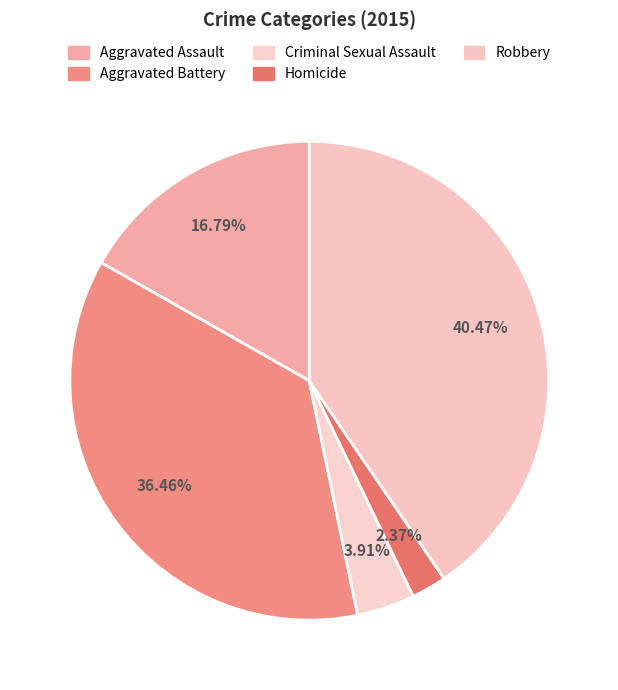

Does Homicide represent more than half of the total?

No